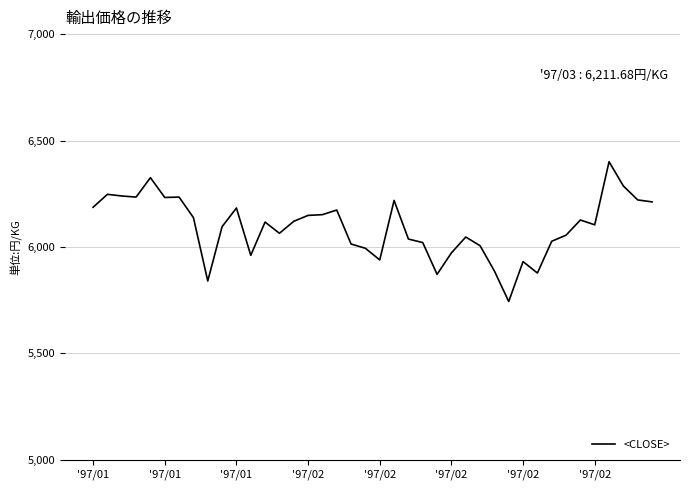

What is the difference between the maximum and minimum values?

656.8